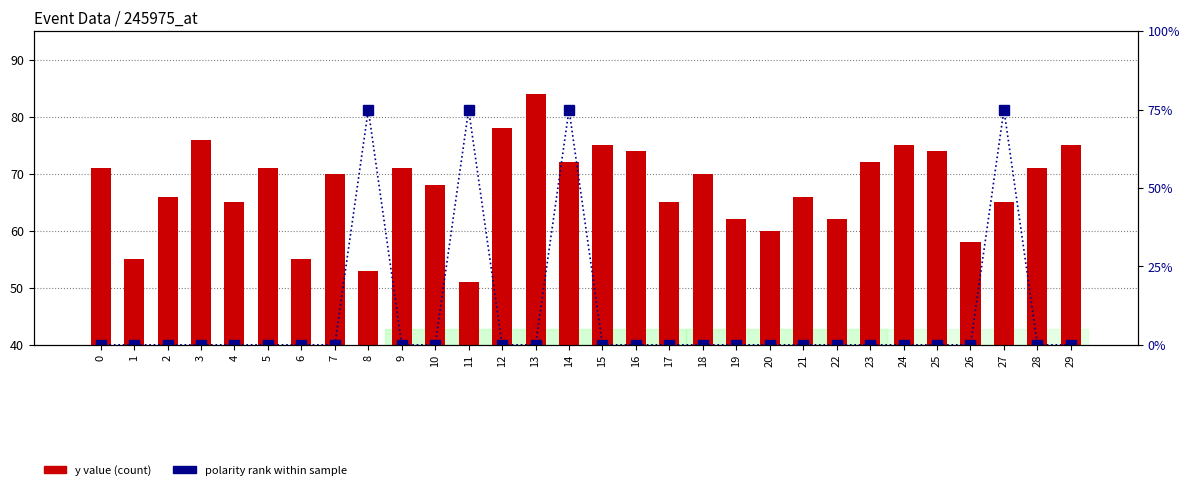

Is the value of polarity rank within sample at 10 greater than the value of y value (count) at 28?

No